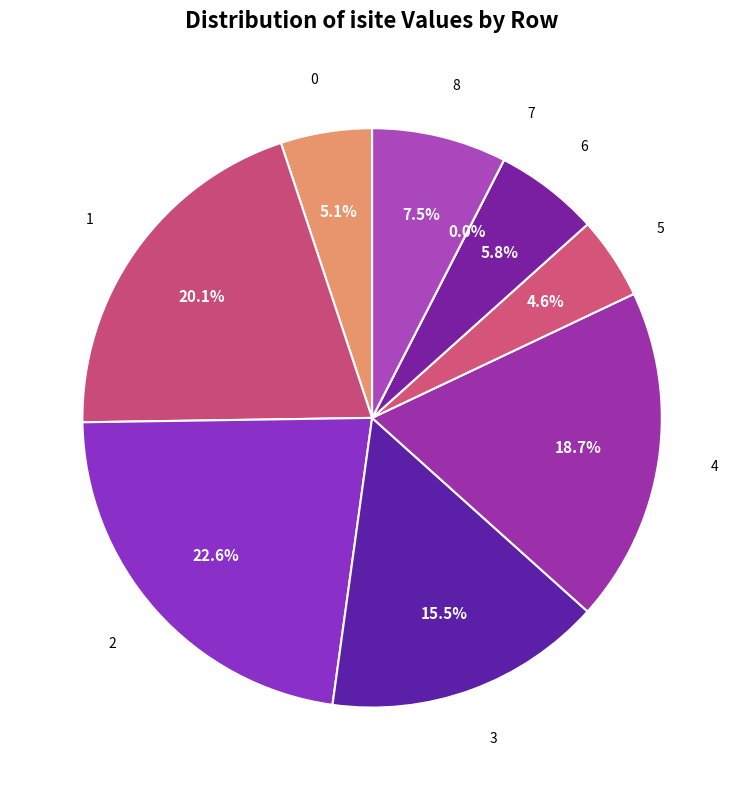

What is the ratio of the value at 4 to the value at 2?

0.8